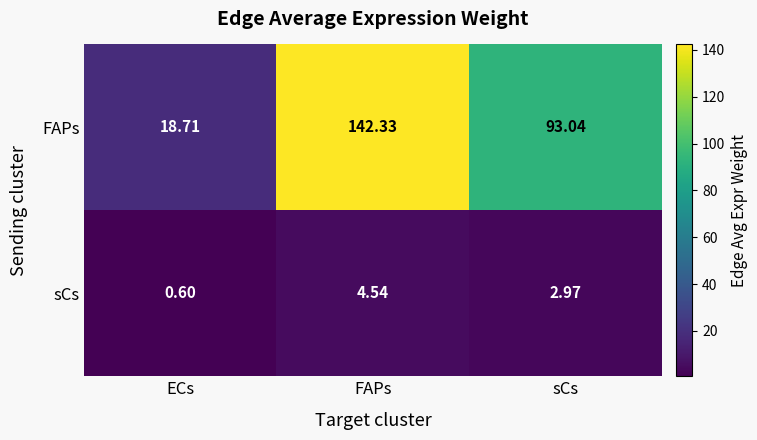

Where is FAPs nearest to the value 80?

sCs